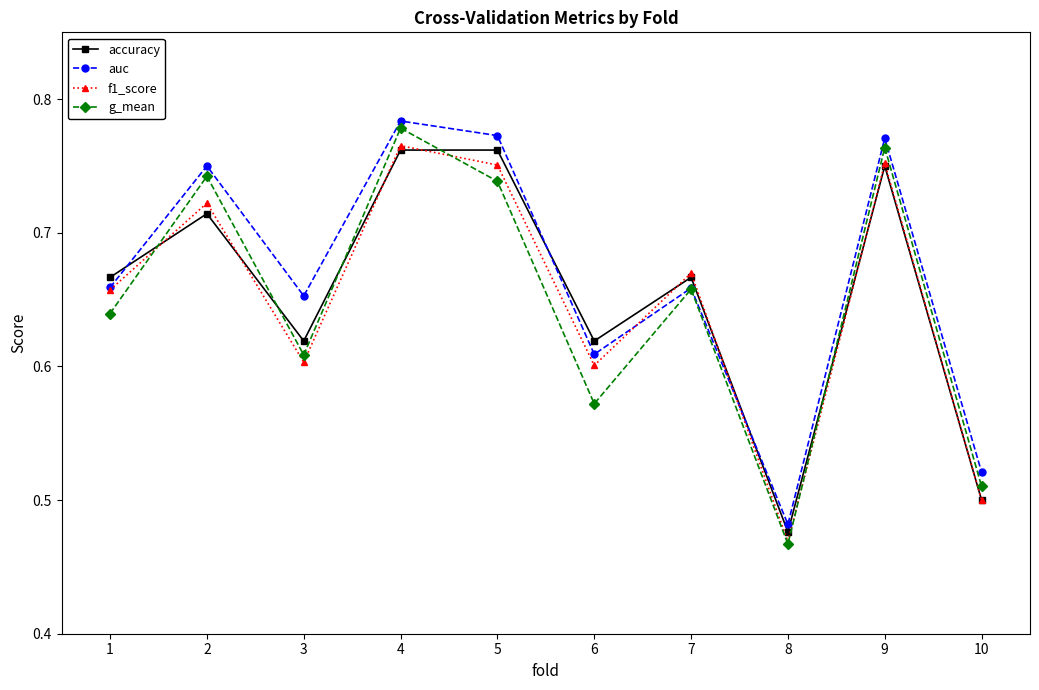

True or false: g_mean has a value of 0.5 at 10.

True